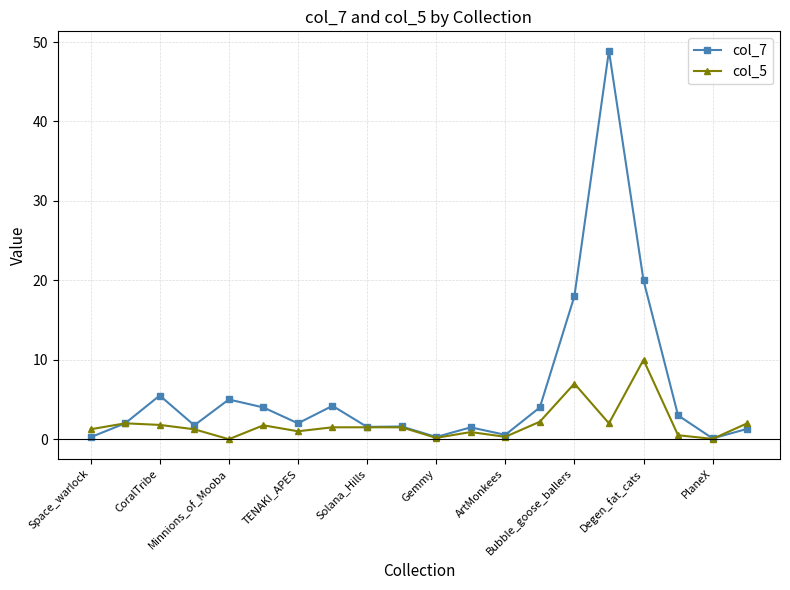

List the series in order of their overall mean, lowest first.

col_5, col_7